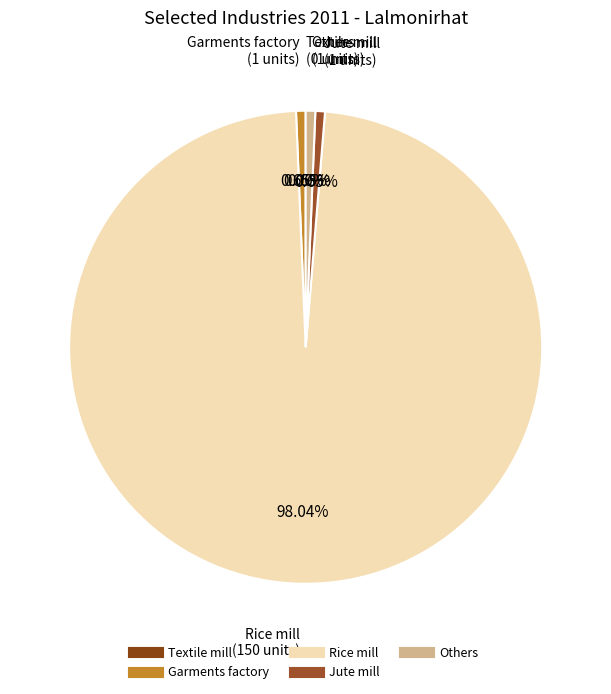

Is the sum of Jute mill and Others greater than half?

No